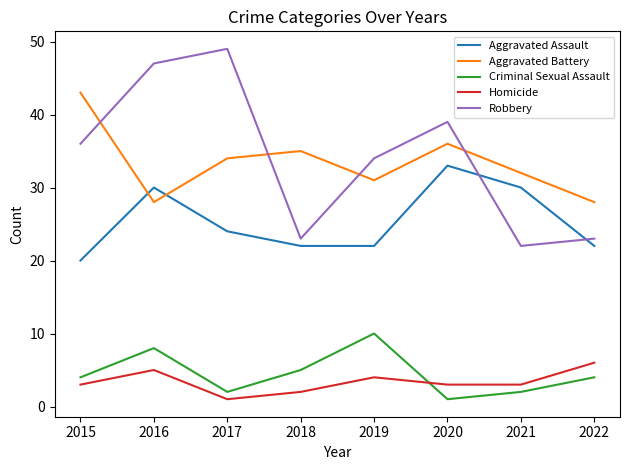

What is the sum of the Criminal Sexual Assault values at 2018 and 2020?

6